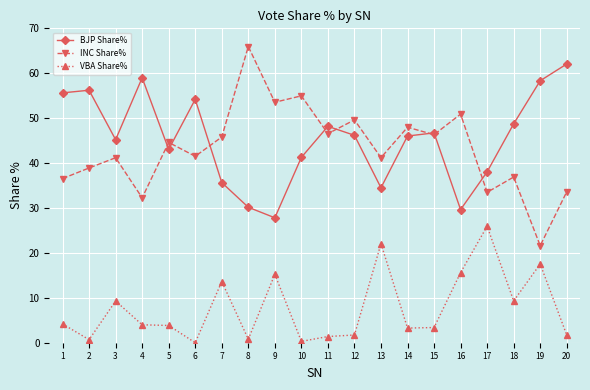

At which category does INC Share% reach its first local valley?

4